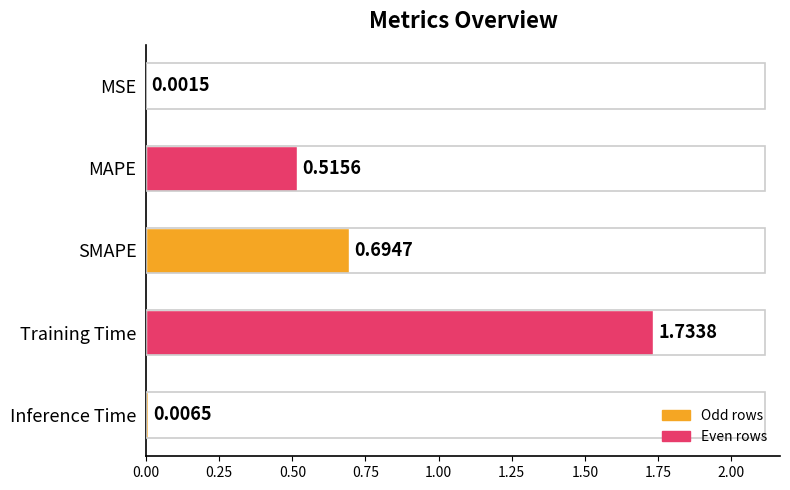

At which label is the value closest to 0?

MSE